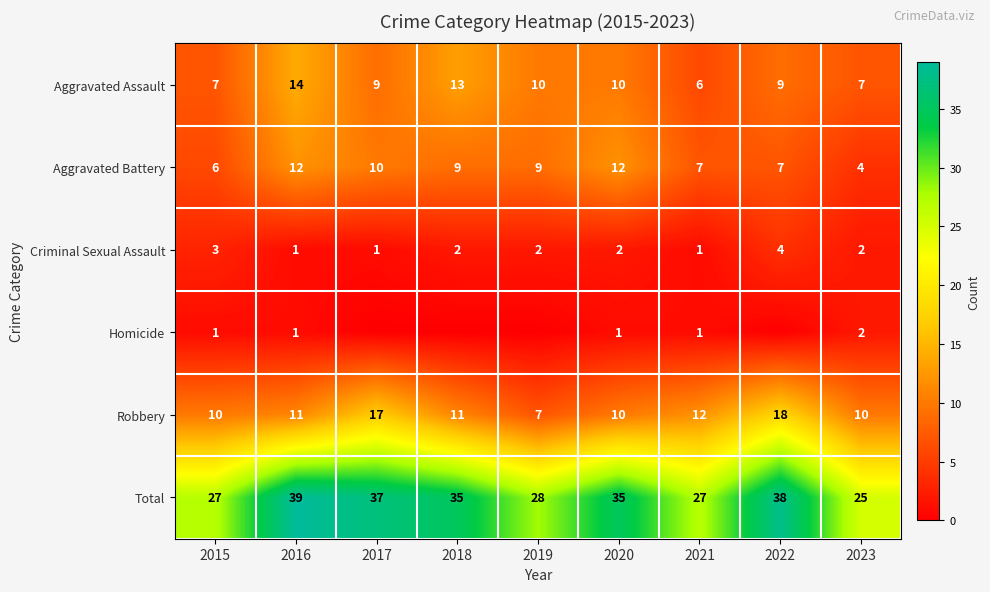

The value of Homicide at 2015 is 2. True or false?

False